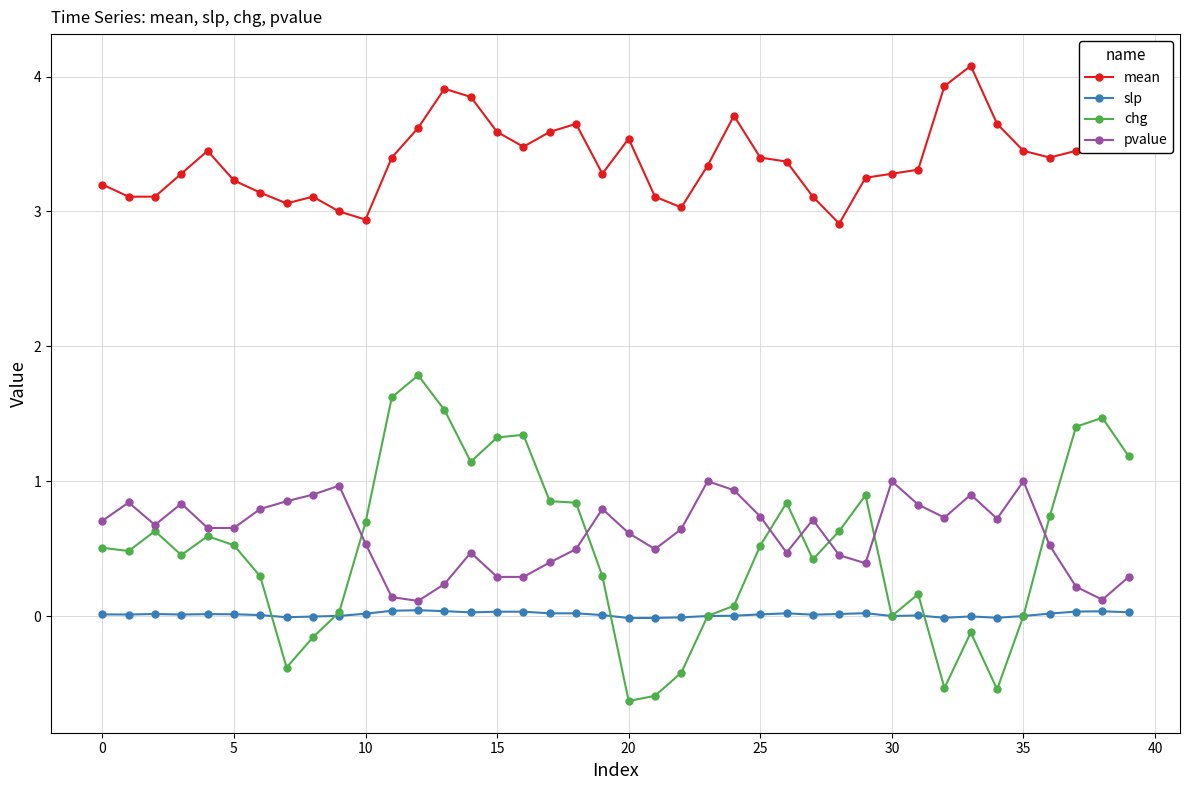

True or false: slp and pvalue intersect in this chart.

False